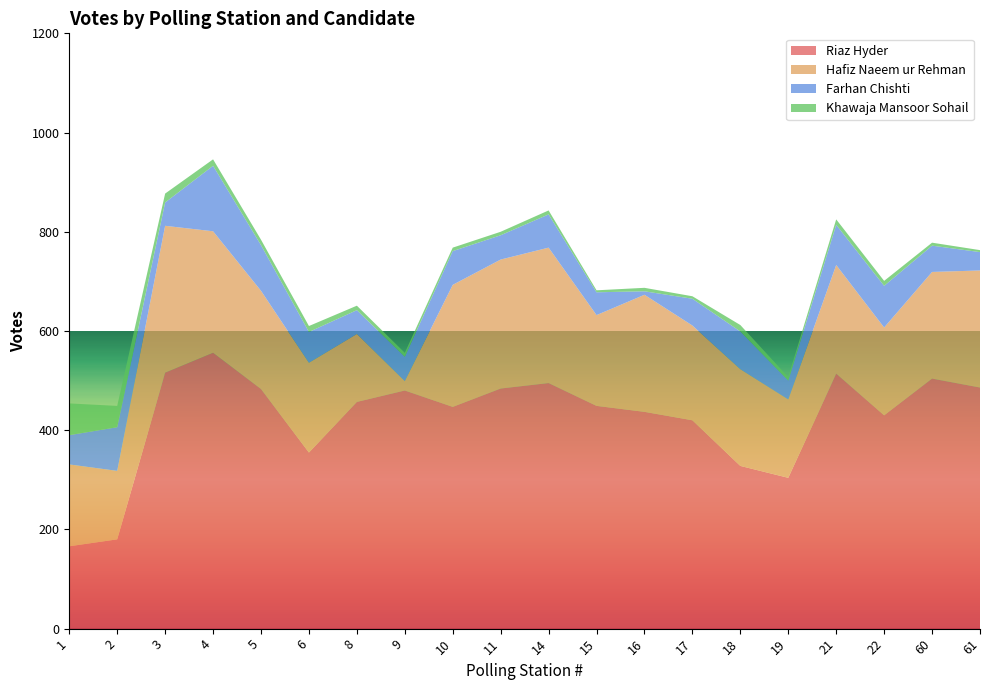

Reading left to right, list all the values displayed in this chart.

Riaz Hyder: 166	180	516	556	483	355	457	480	447	484	495	449	437	420	328	304	514	430	504	486
Hafiz Naeem ur Rehman: 165	138	296	245	198	181	137	19	246	260	273	183	236	191	195	158	219	177	215	236
Farhan Chishti: 59	88	47	132	92	62	48	49	68	49	67	46	7	54	76	38	81	84	53	37
Khawaja Mansoor Sohail: 64	43	18	13	11	12	9	8	7	7	8	4	7	5	13	7	11	10	6	4